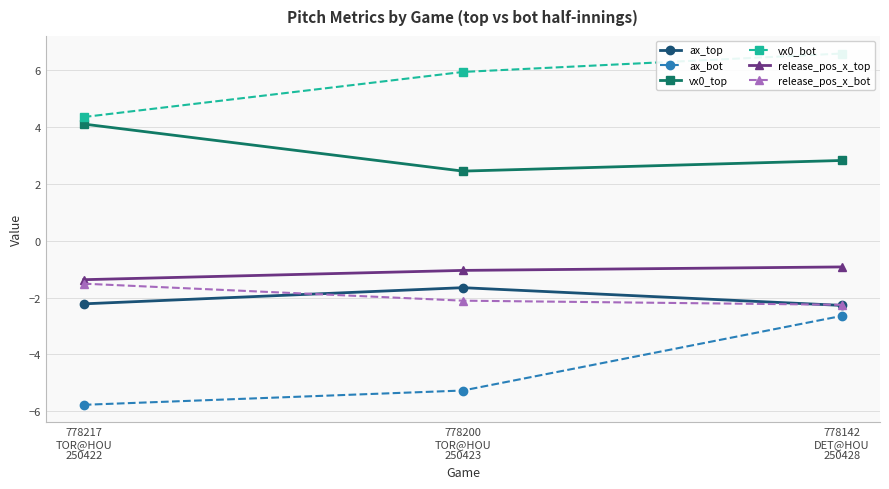

Is this an area chart (filled region under the line)?

No